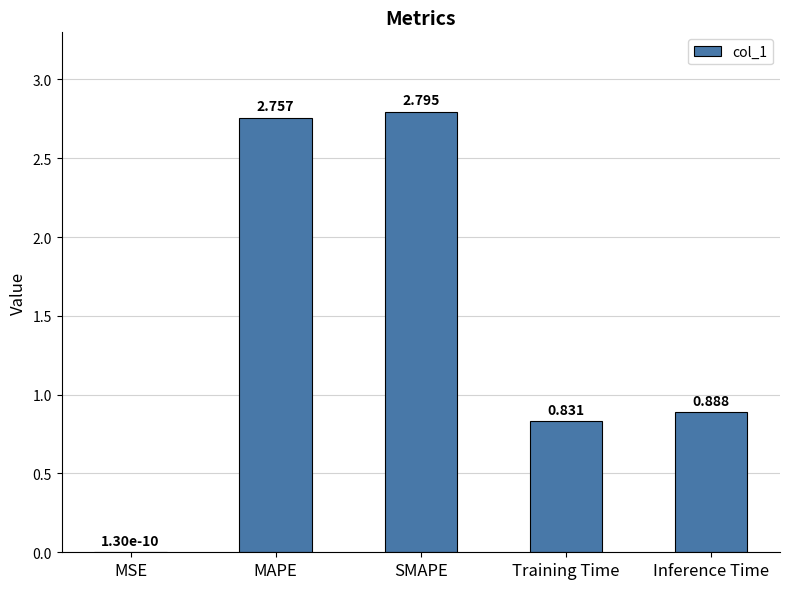

Are the bars horizontal?

No